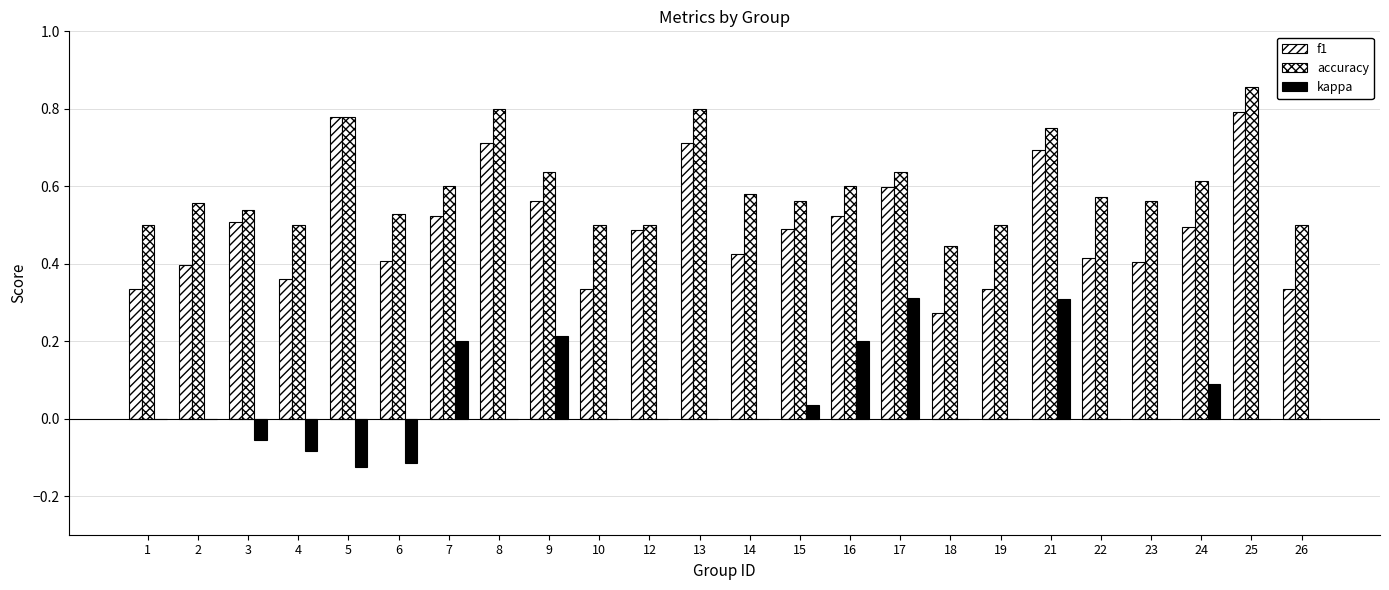

At which label does kappa reach its peak?

17